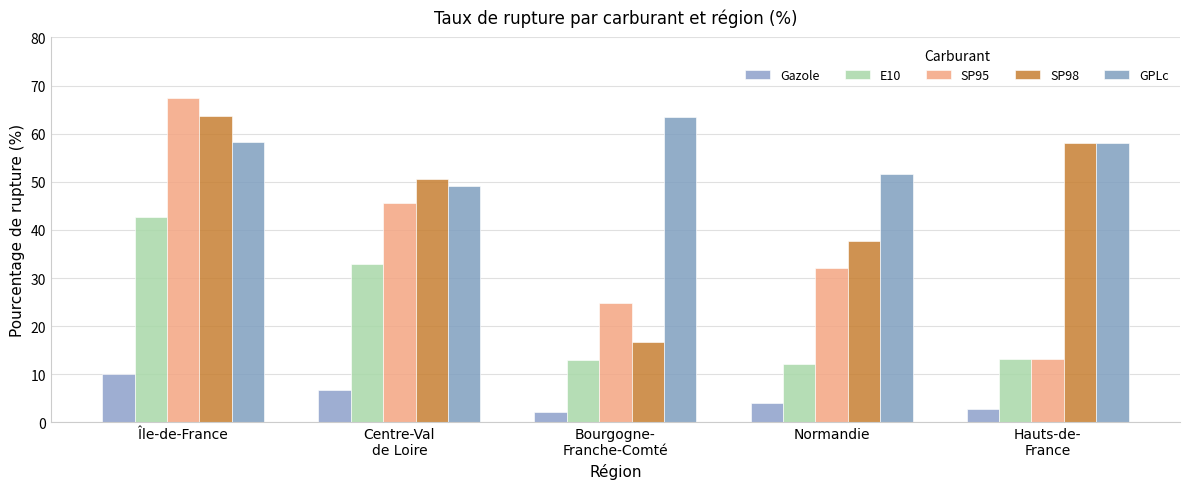

What is the value of the GPLc bar at the 1st from the left?

58.2